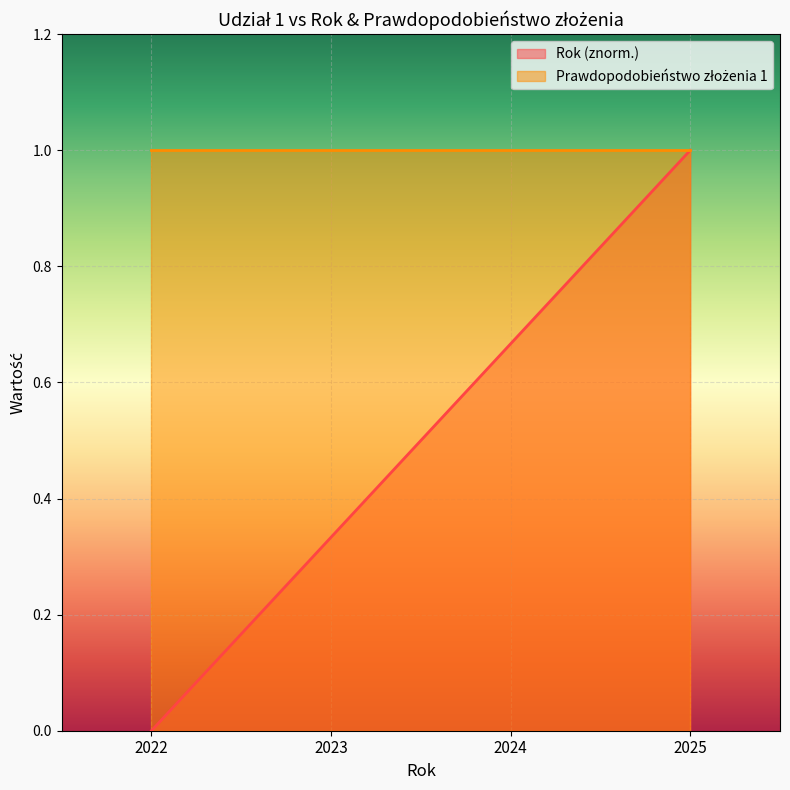

List the labels in order of value, largest first.

2025, 2024, 2023, 2022